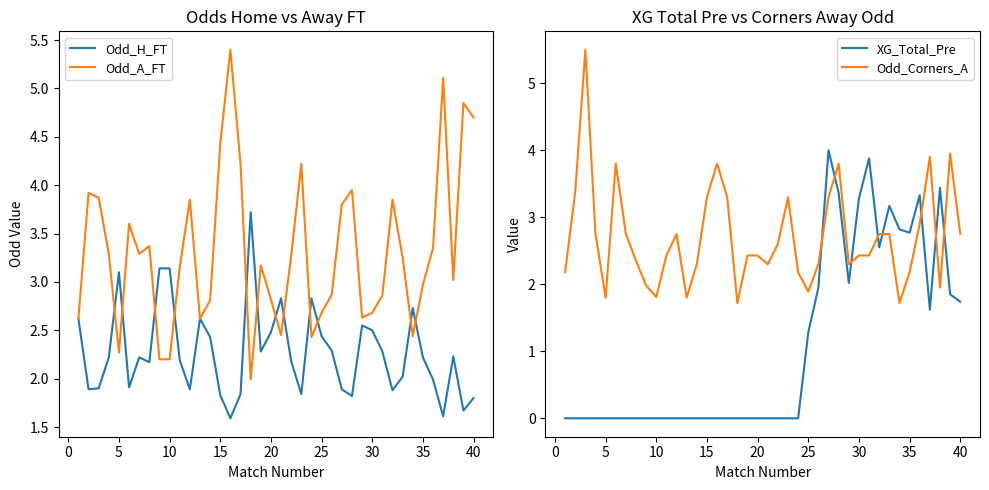

What is the highest value of the XG_Total_Pre series?

4.0